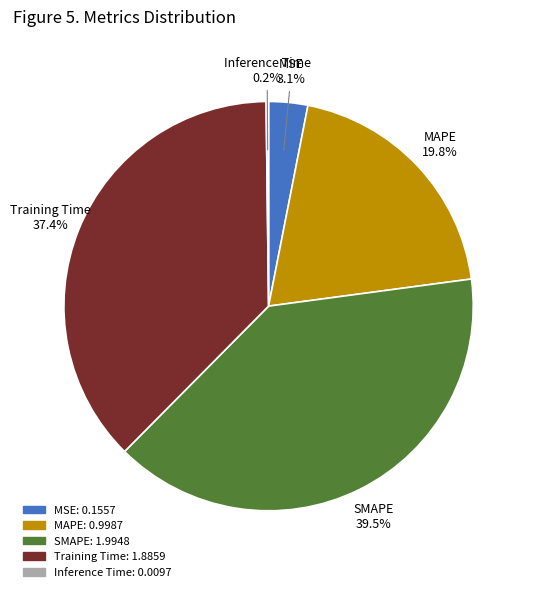

What percentage is the Training Time slice, to the nearest percent?

37%